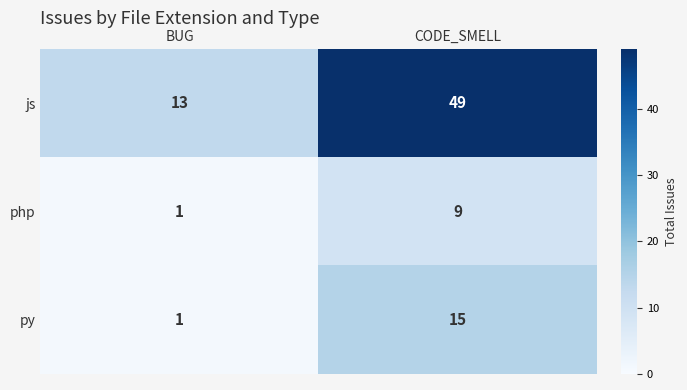

Which series changed the most between BUG and CODE_SMELL?

js